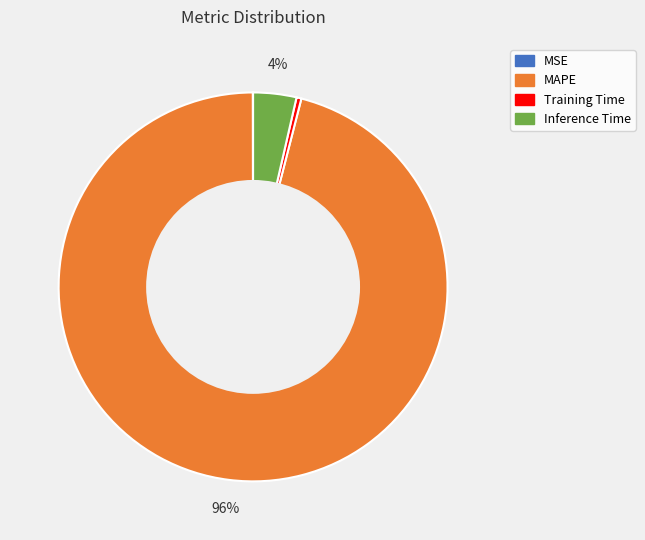

Is there a majority slice in this chart?

Yes